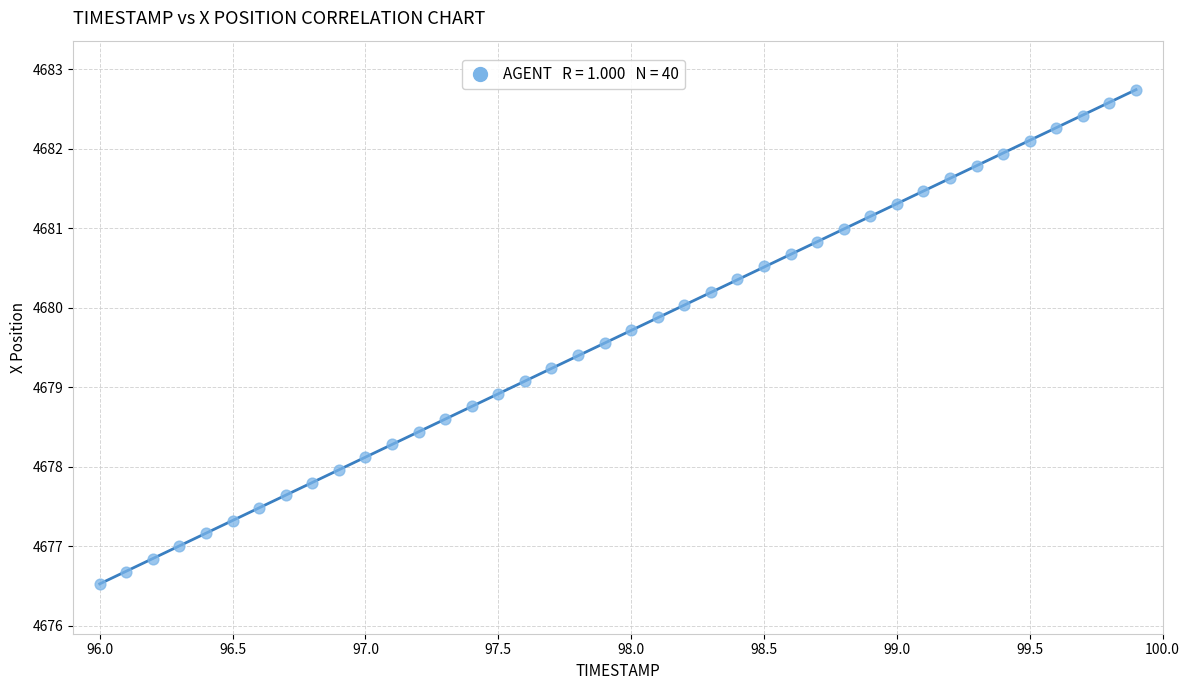

What is the range of X values (max minus min)?

3.9